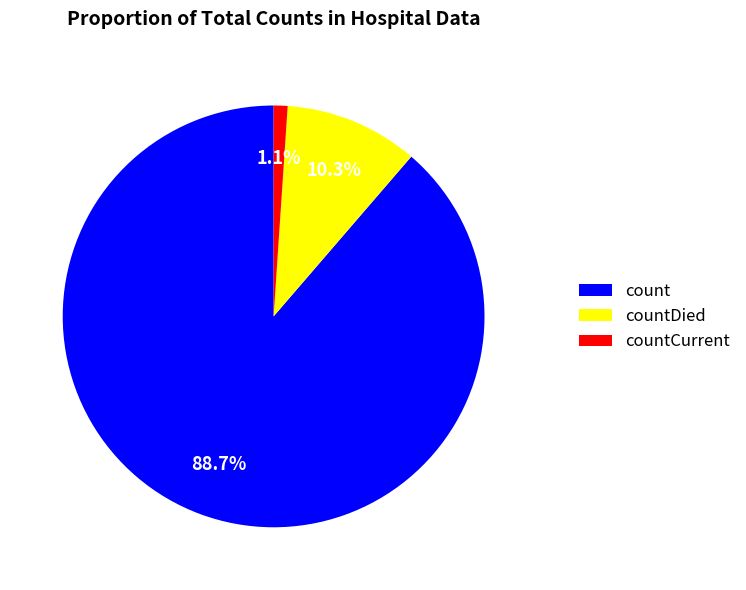

Combined, what portion of the pie is count and countDied?

98.9%